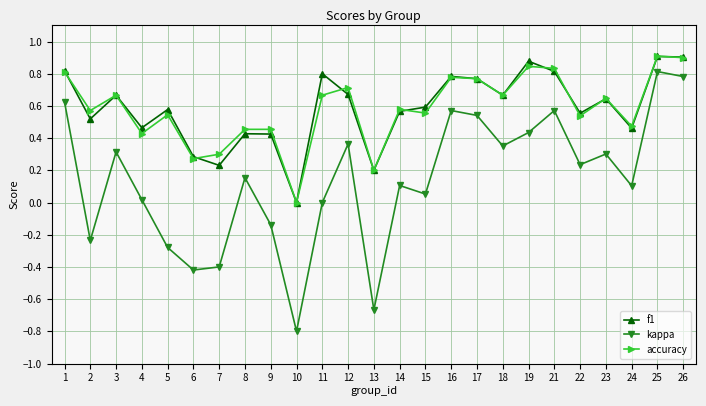

Count the number of categories in the chart.

25